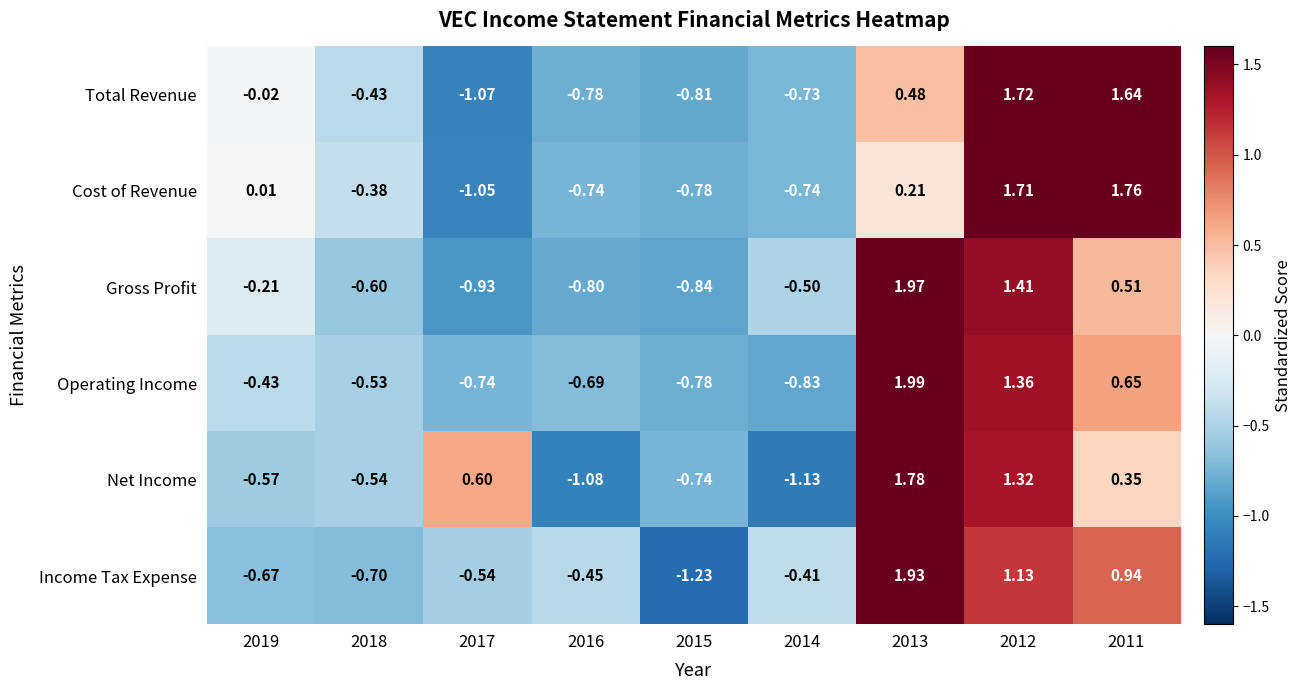

Rank the series by their maximum value, from highest to lowest.

Operating Income, Gross Profit, Income Tax Expense, Net Income, Cost of Revenue, Total Revenue